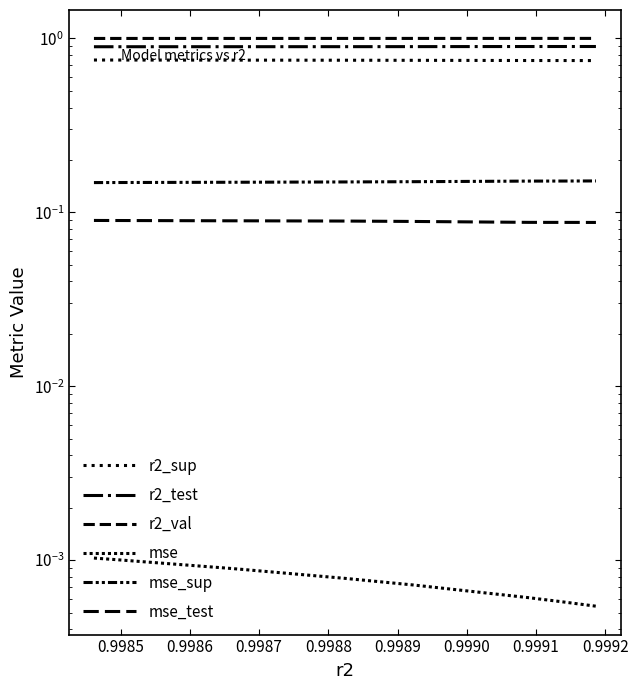

What is the total value across all series at 0.9989?

2.9